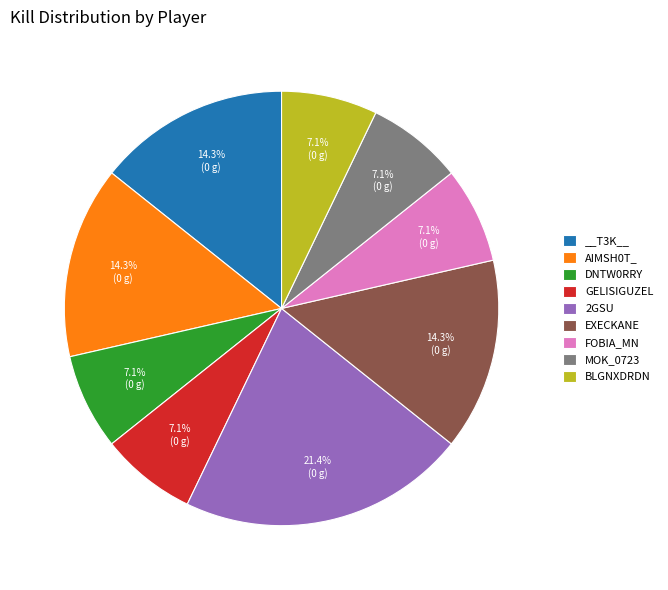

Is there any slice that represents more than half of the pie?

No